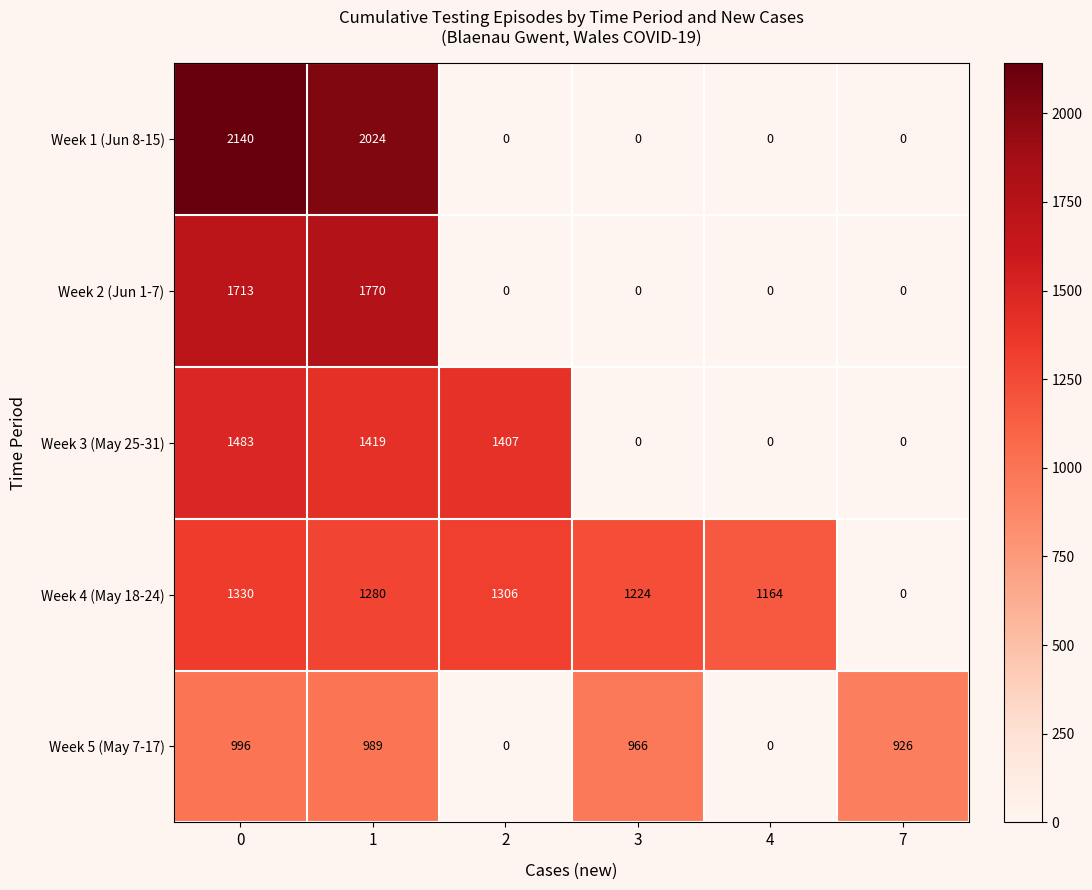

Rank the series by their maximum value, from lowest to highest.

Week 5 (May 7-17), Week 4 (May 18-24), Week 3 (May 25-31), Week 2 (Jun 1-7), Week 1 (Jun 8-15)